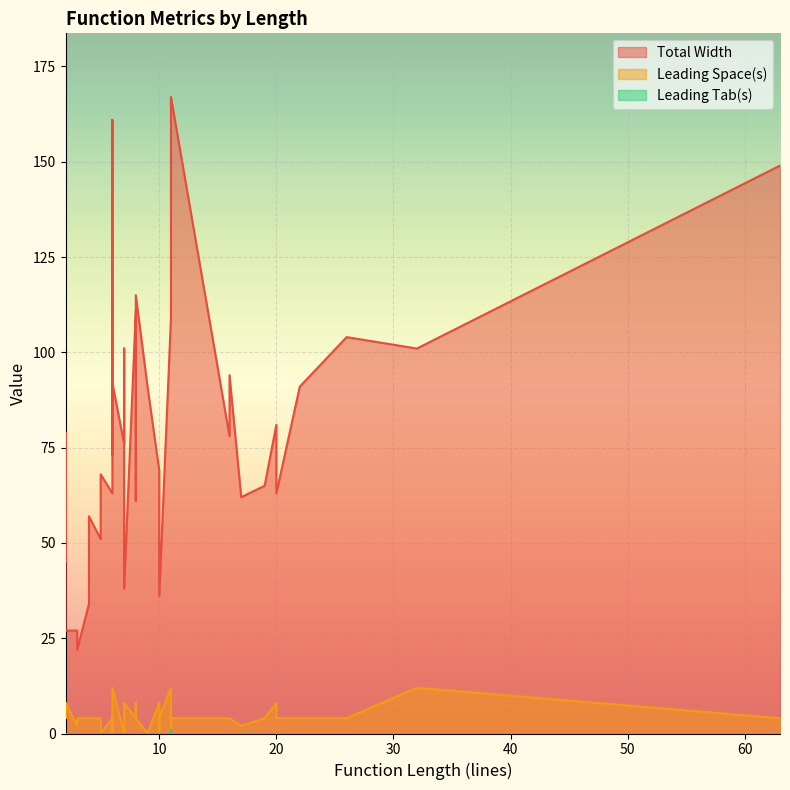

Which series has the largest range (max minus min)?

Total Width